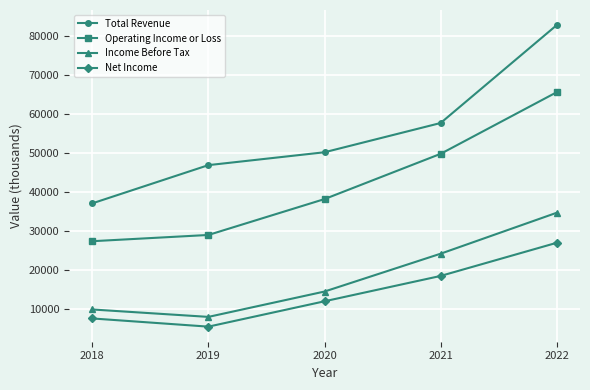

What value does the Total Revenue series have at 2019, to the nearest 50?

47000